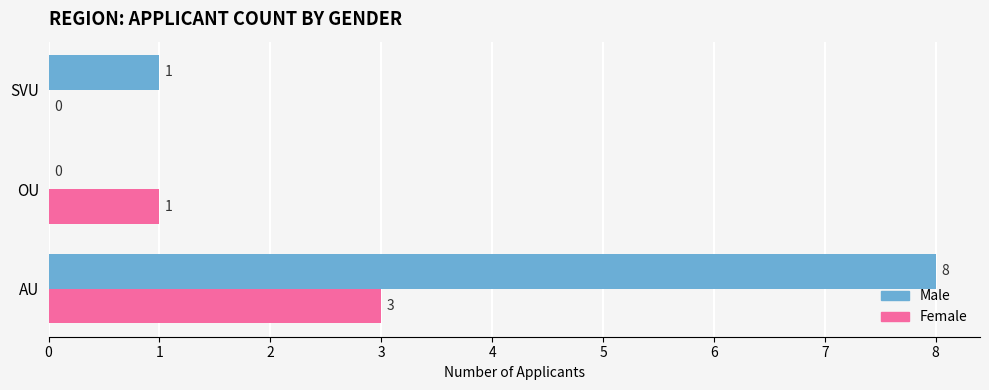

Which category has the highest value in the Male series?

AU